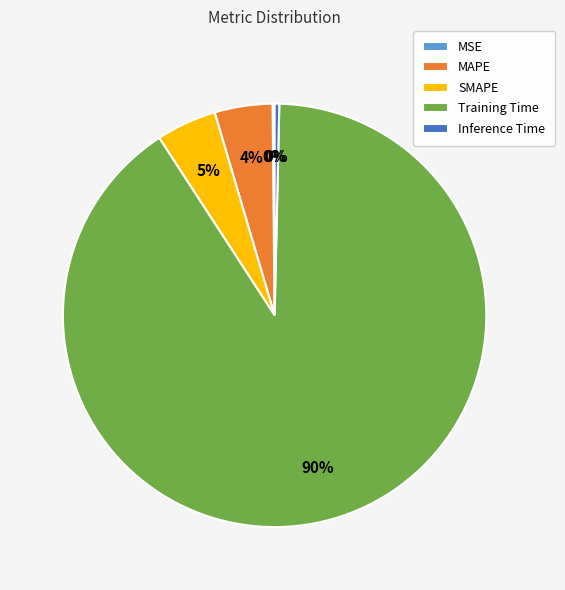

What percentage is the MAPE slice, to the nearest percent?

4%